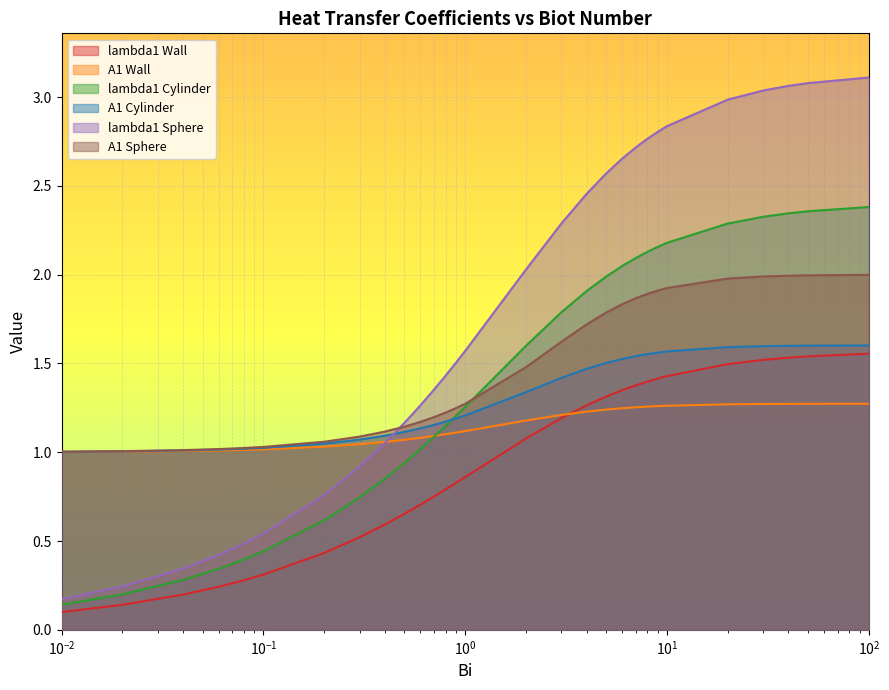

Rank the series by their maximum value, from lowest to highest.

A1 Wall, lambda1 Wall, A1 Cylinder, A1 Sphere, lambda1 Cylinder, lambda1 Sphere